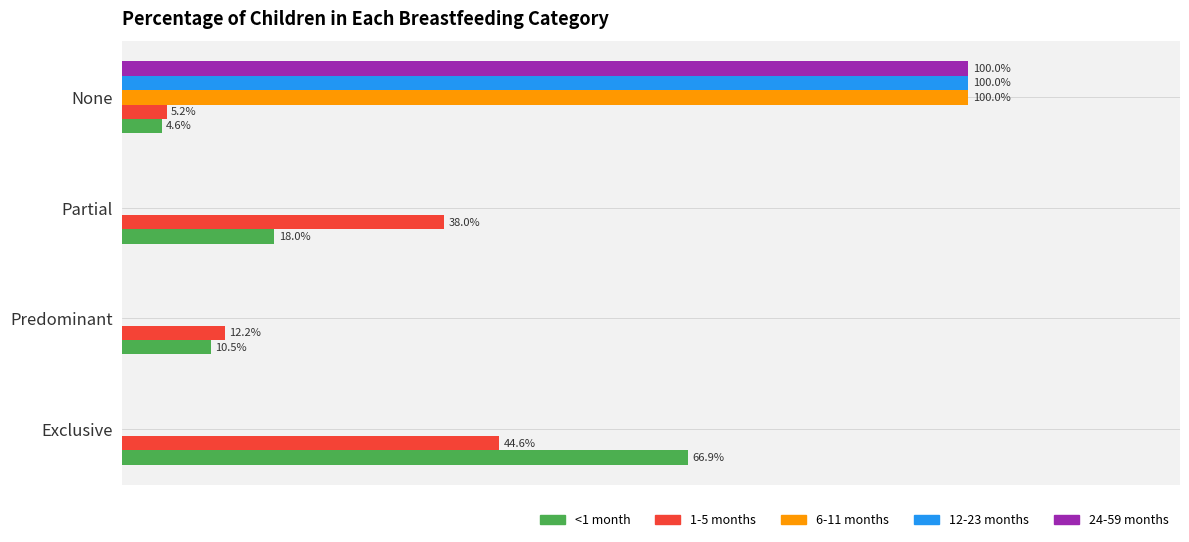

What are all the series names shown in the legend?

<1 month, 1-5 months, 6-11 months, 12-23 months, 24-59 months